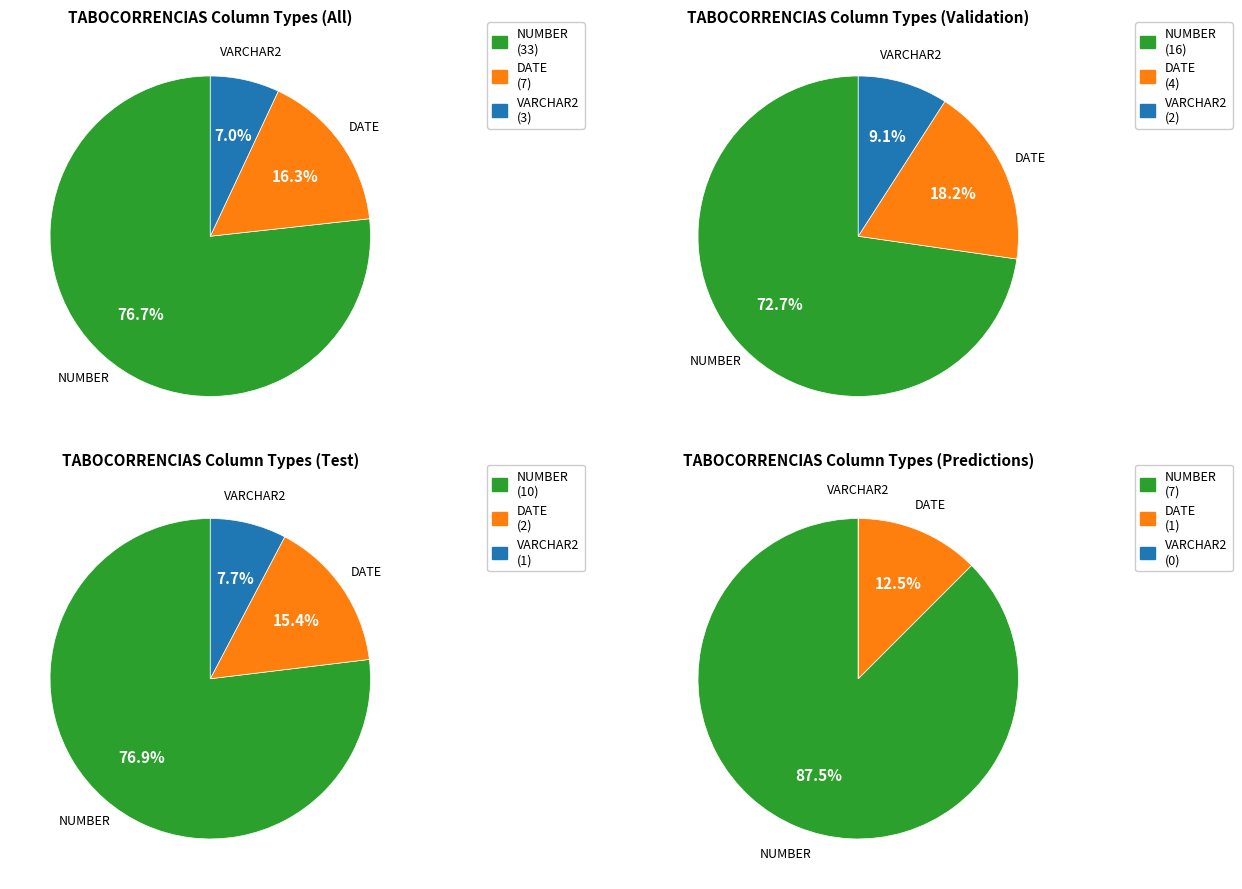

To the nearest percent, what is the average slice percentage?

33%